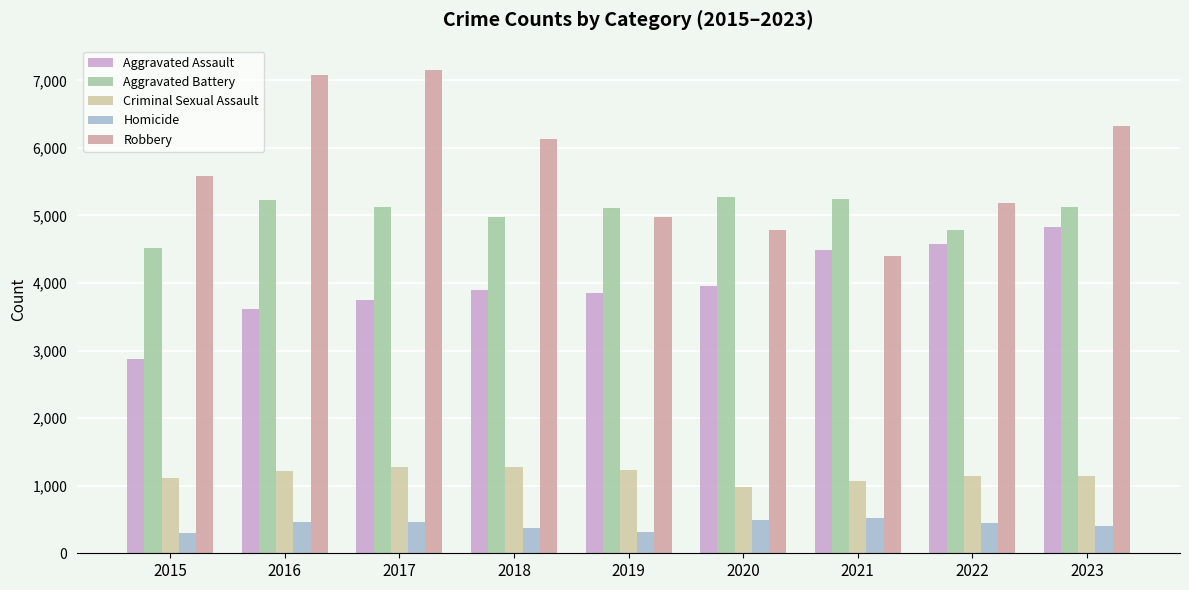

Rank the series by their maximum value, from lowest to highest.

Homicide, Criminal Sexual Assault, Aggravated Assault, Aggravated Battery, Robbery